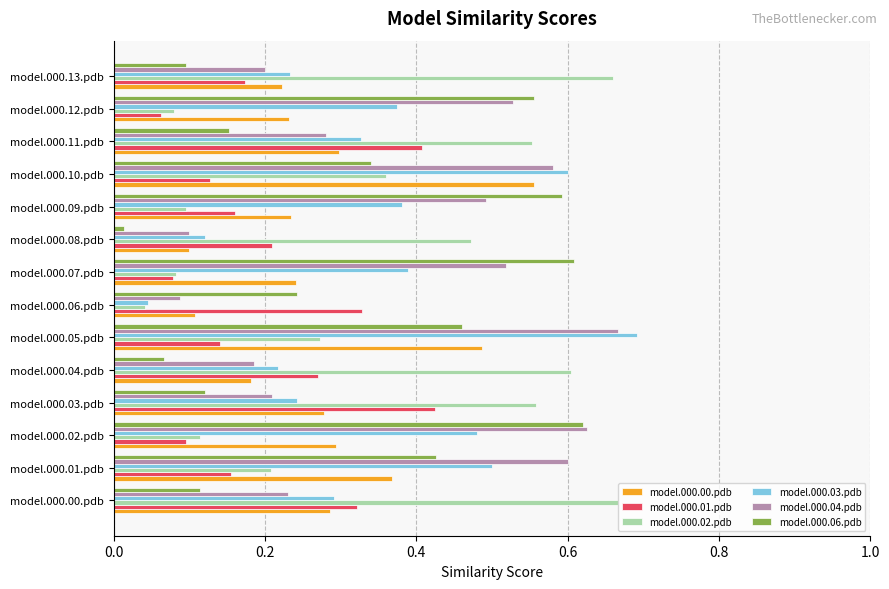

Which series changed the most between model.000.06.pdb and model.000.07.pdb?

model.000.04.pdb